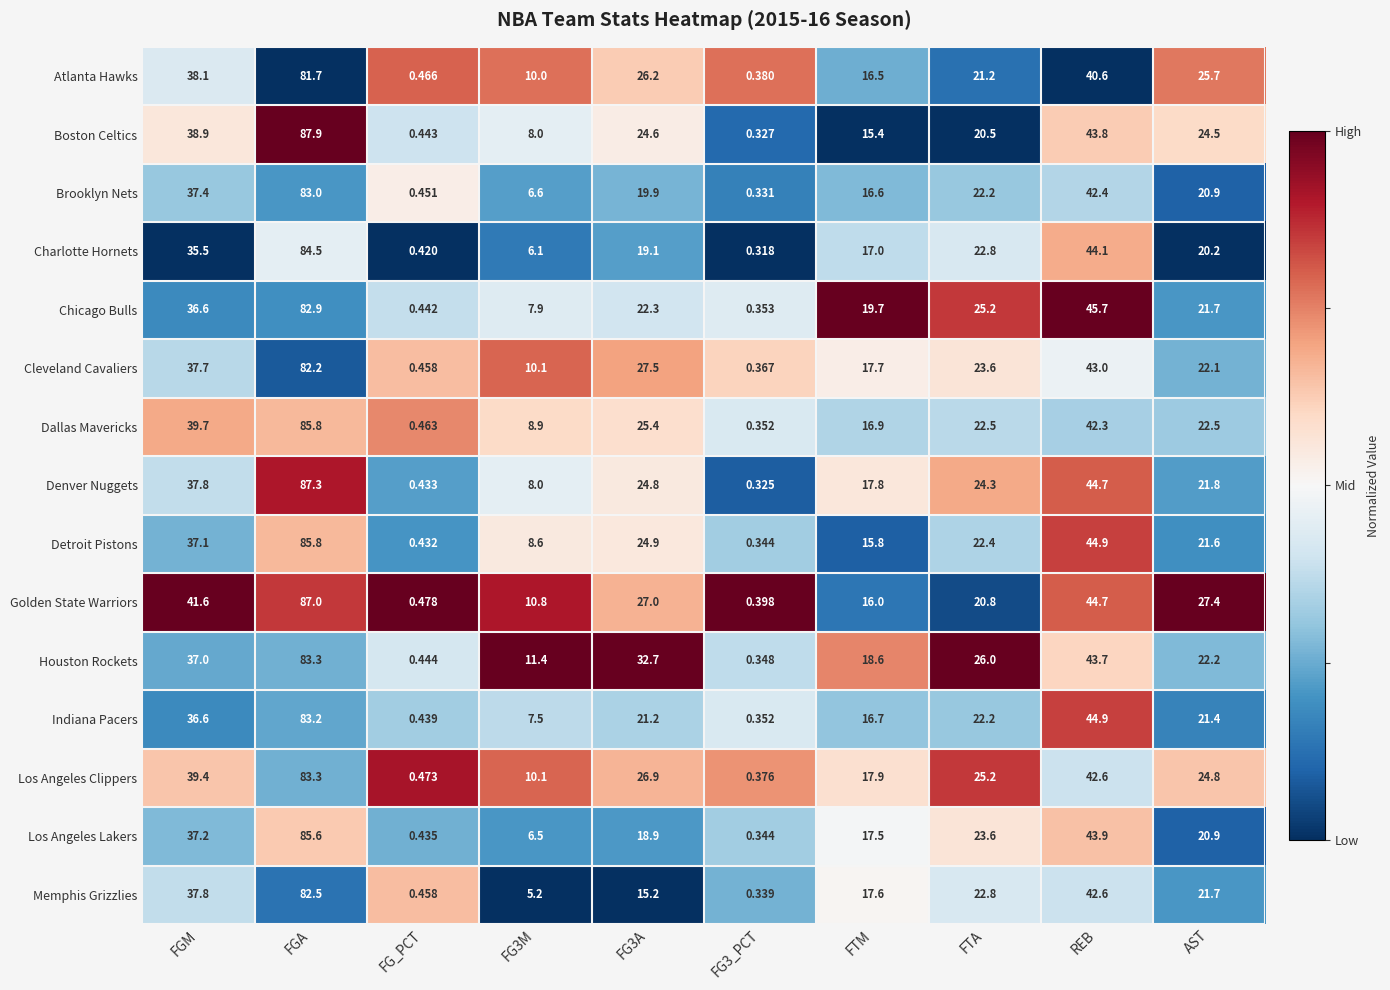

Which label corresponds to the largest value in the chart?

FGA